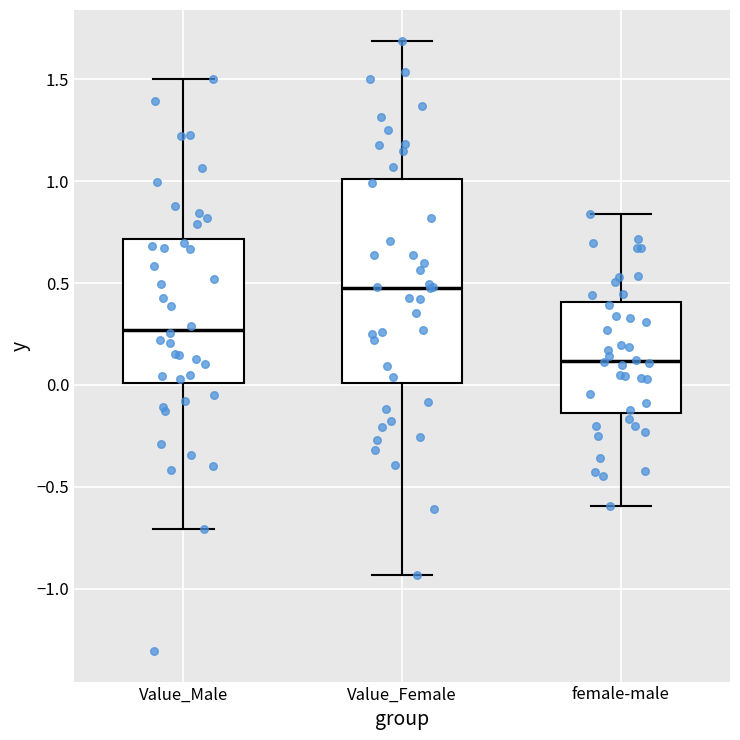

Reading left to right, transcribe this box plot: for each box, give where its median line is, the range the box spans, and where its two whiskers end, as read against the y-axis. The values are not printed on the chart, so give them approximately, as read against the axis.

Value_Male: median 0.25, box 0.00 to 0.70, whiskers -0.70 to 1.50
Value_Female: median 0.50, box 0.00 to 1.00, whiskers -0.95 to 1.70
female-male: median 0.10, box -0.15 to 0.40, whiskers -0.60 to 0.85